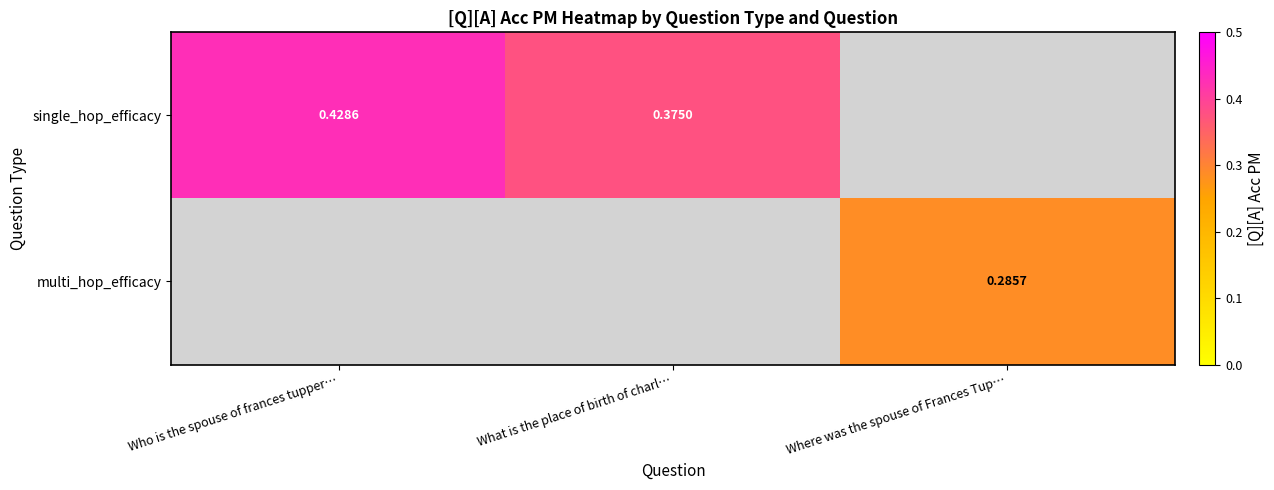

What is the greatest value displayed?

0.4